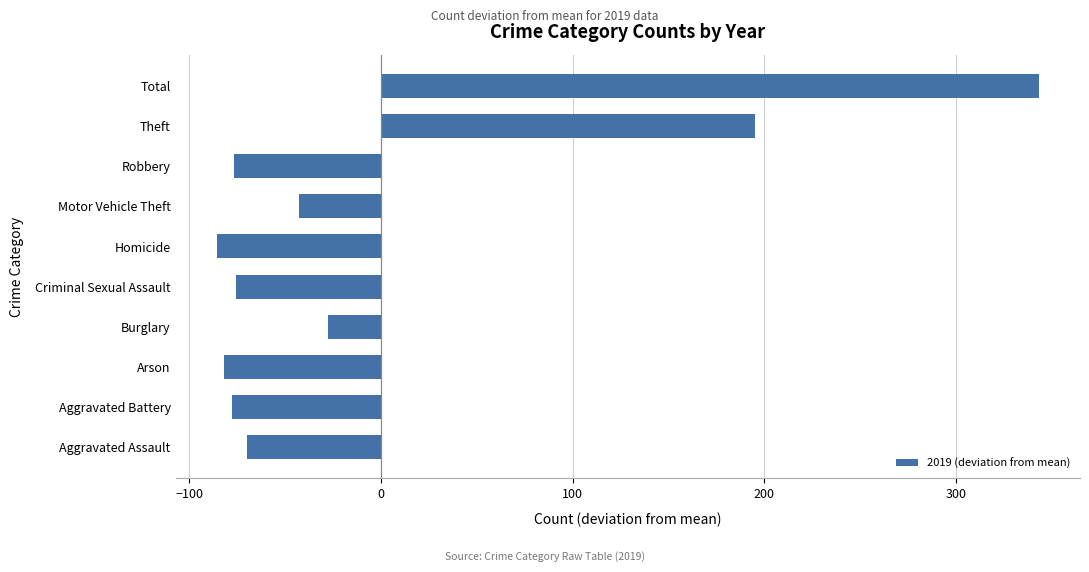

What value does the data have at Total?

343.2